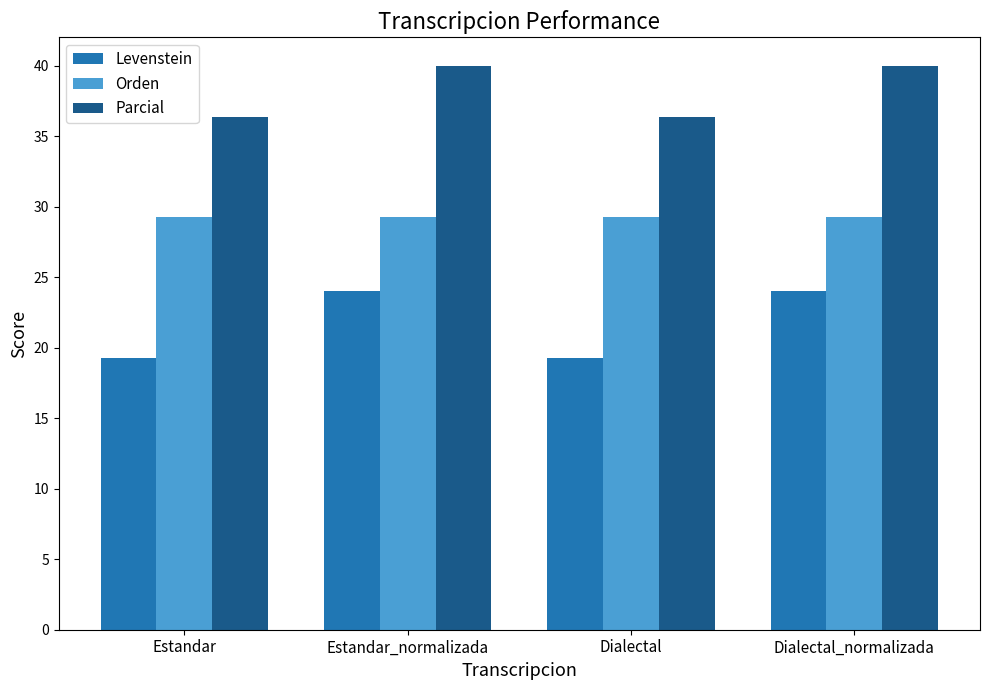

Which series has the largest range (max minus min)?

Levenstein